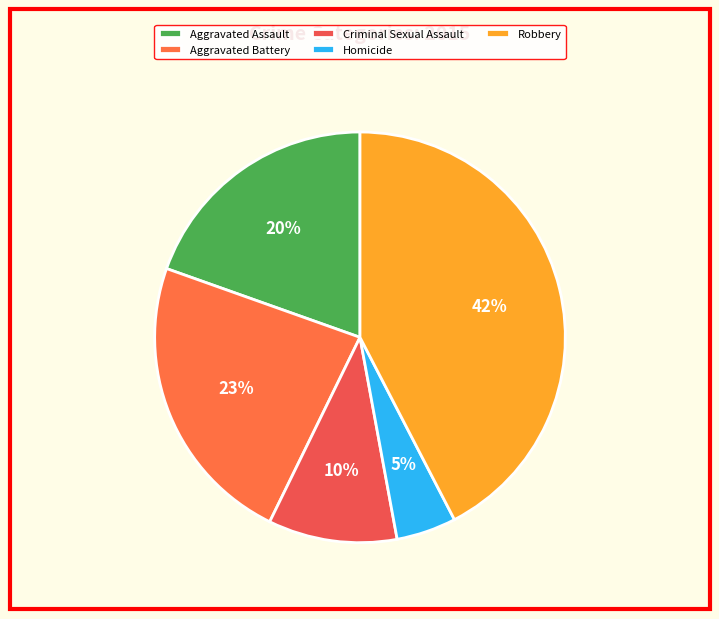

Count the number of slices in the pie.

5